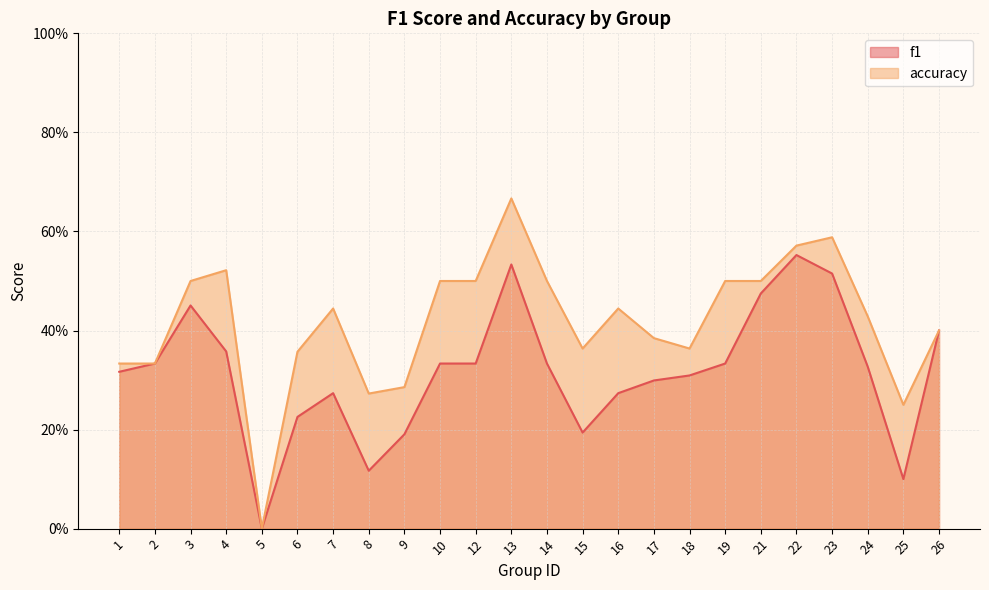

What is the difference between the maximum and minimum values in the f1 series?

0.6